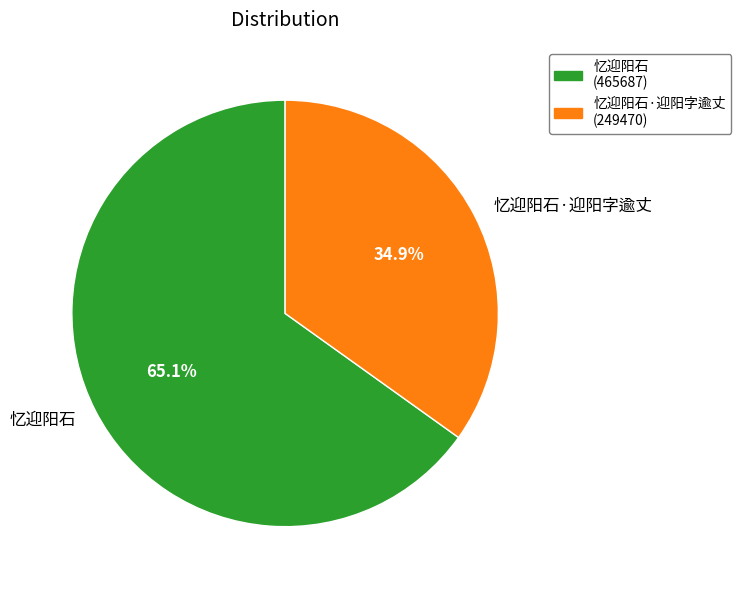

What percentage is NOT represented by 忆迎阳石?

34.9%